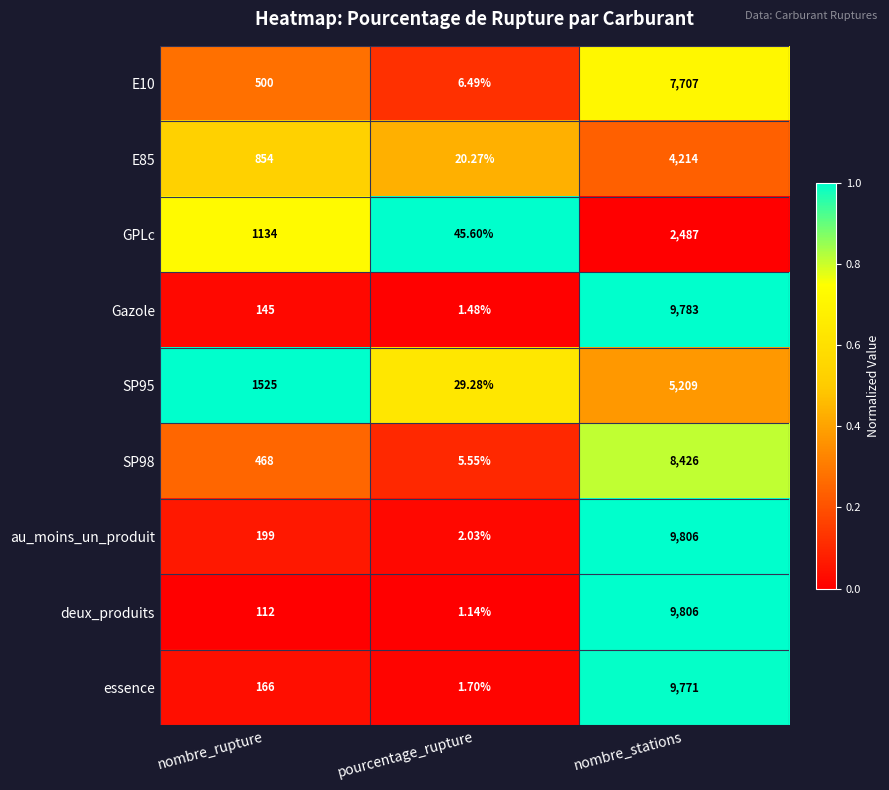

What is the maximum value shown in the chart?

9806.0